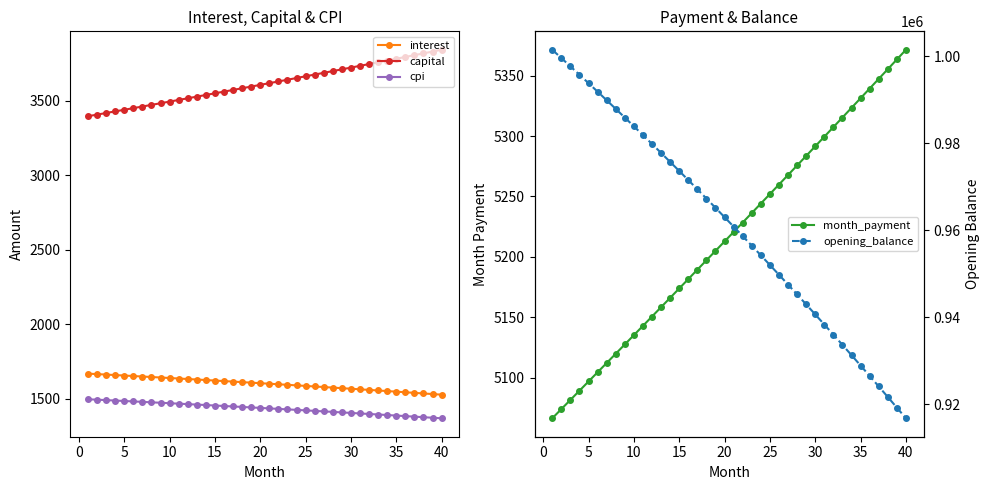

True or false: cpi and interest cross at least once.

False